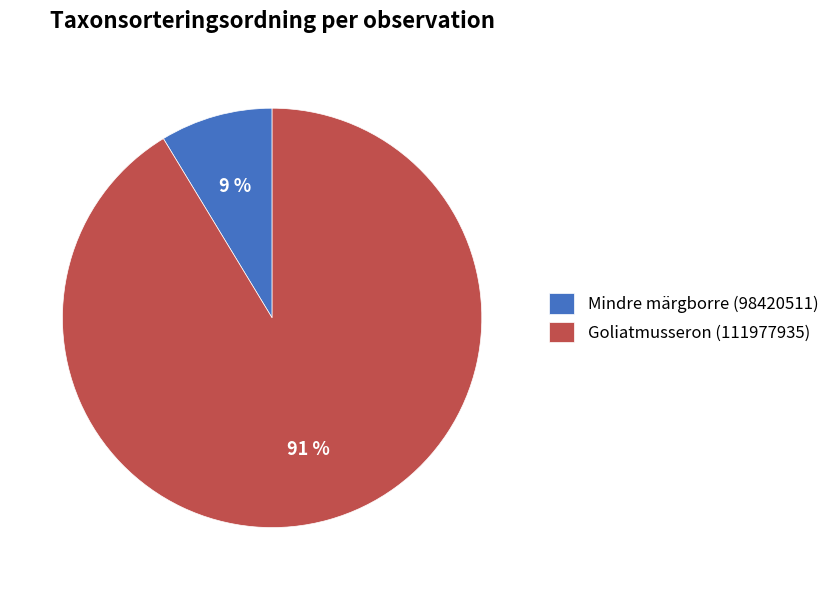

Is there any slice that represents more than half of the pie?

Yes